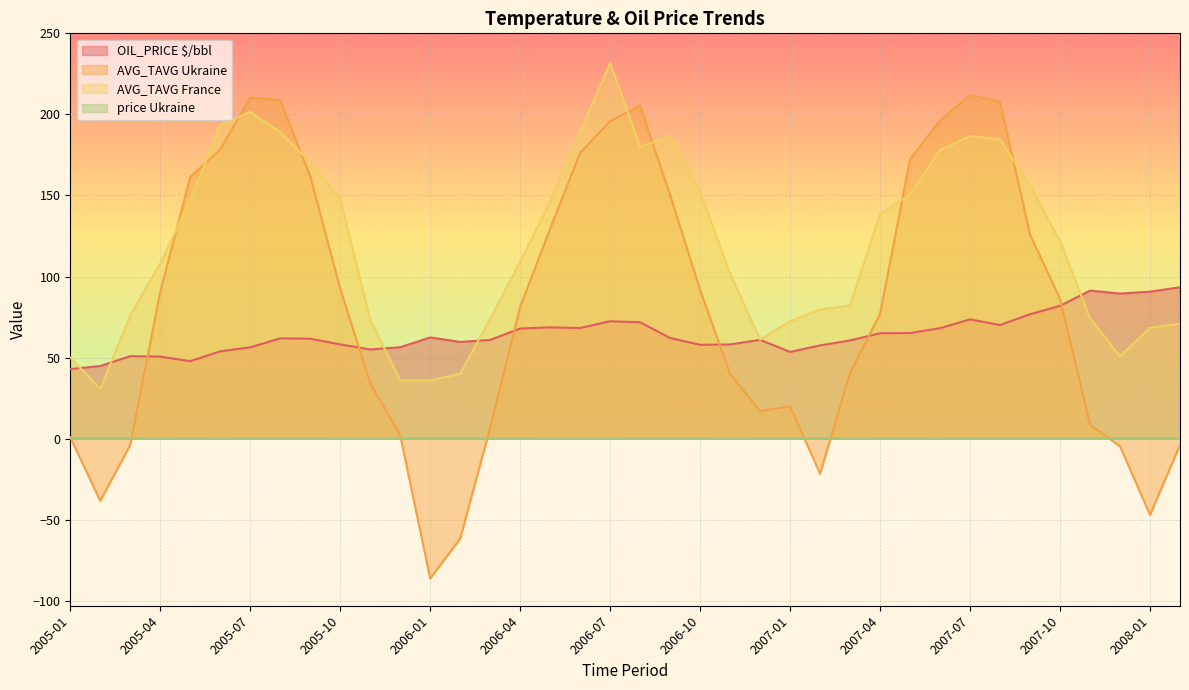

At which category is the sum across all series the highest?

2006-07